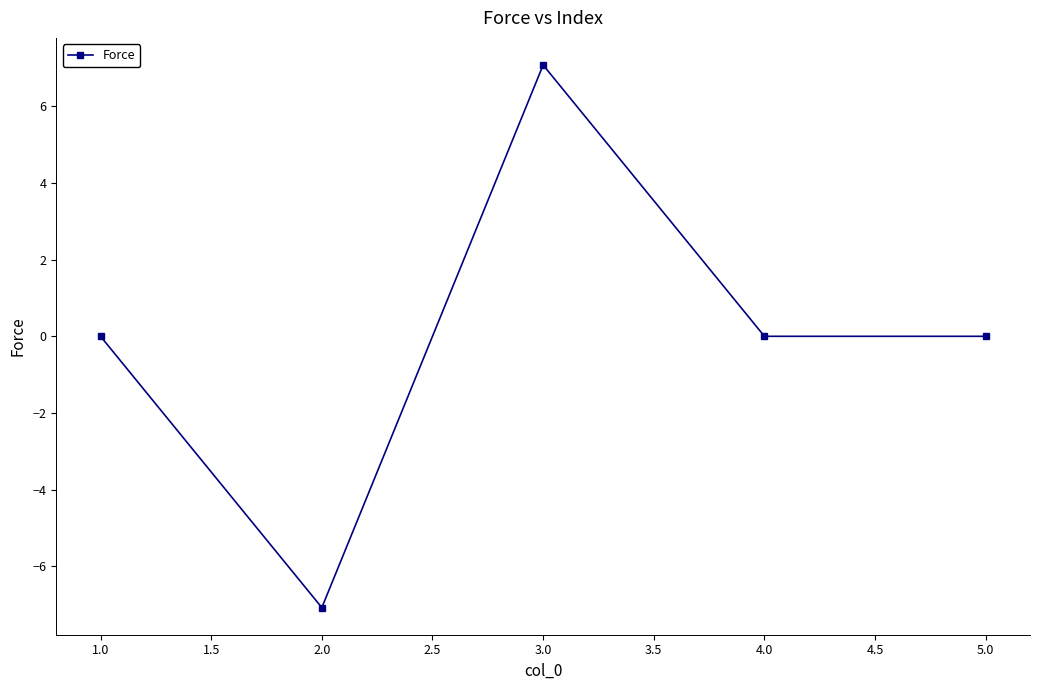

How many categories are shown in the chart?

5